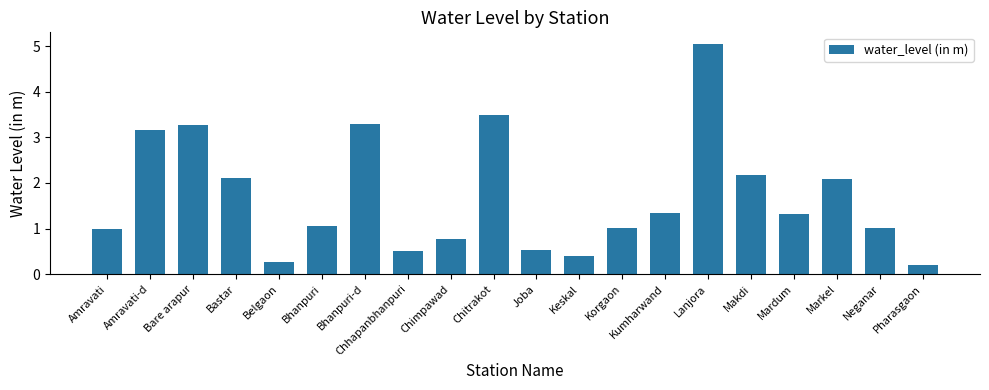

Between Joba and Bastar, which is larger?

Bastar